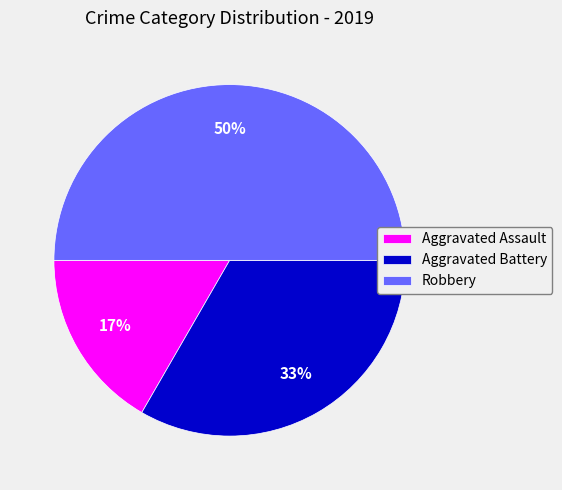

The Robbery slice represents 63% of the pie. True or false?

False